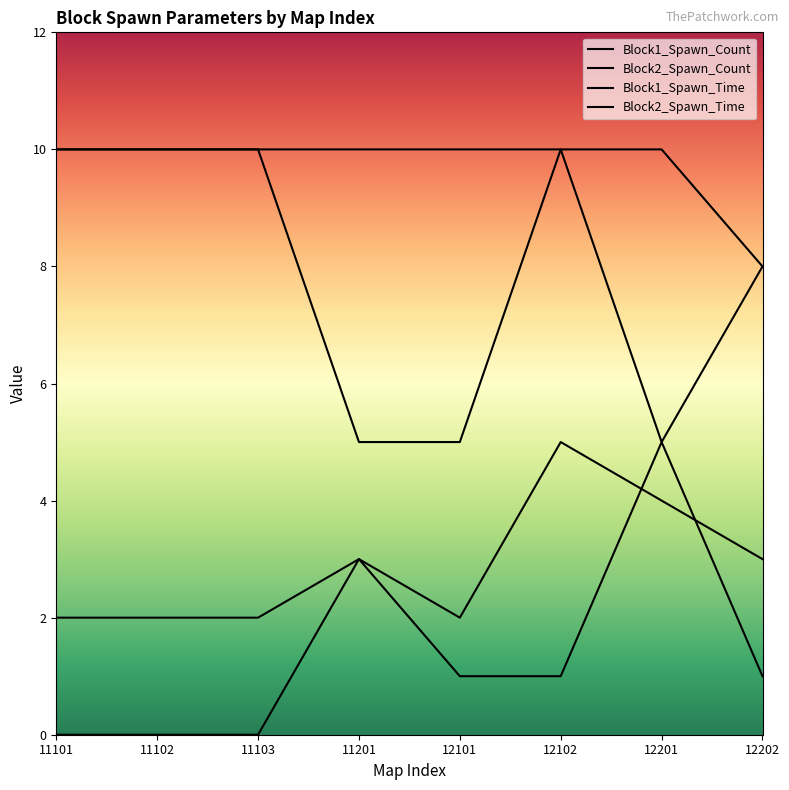

The value of Block2_Spawn_Count at 11103 is 1. True or false?

False